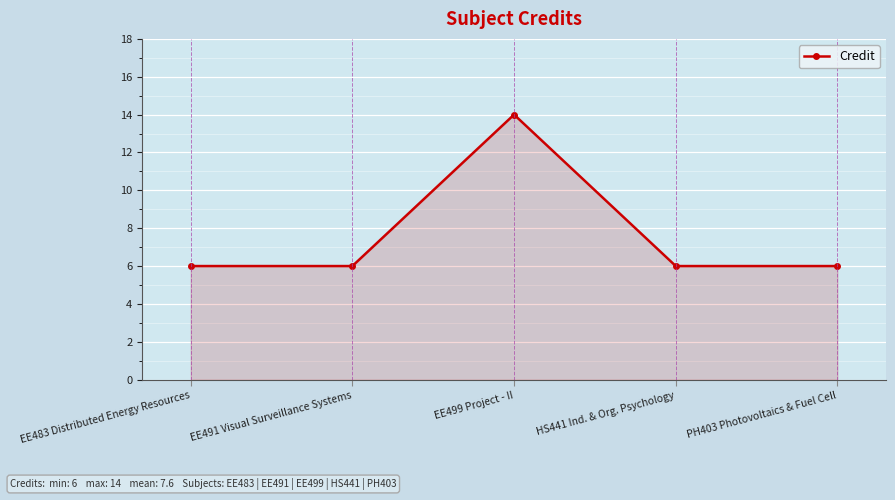

What is the sum of the values at PH403 Photovoltaics & Fuel Cell and HS441 Ind. & Org. Psychology?

12